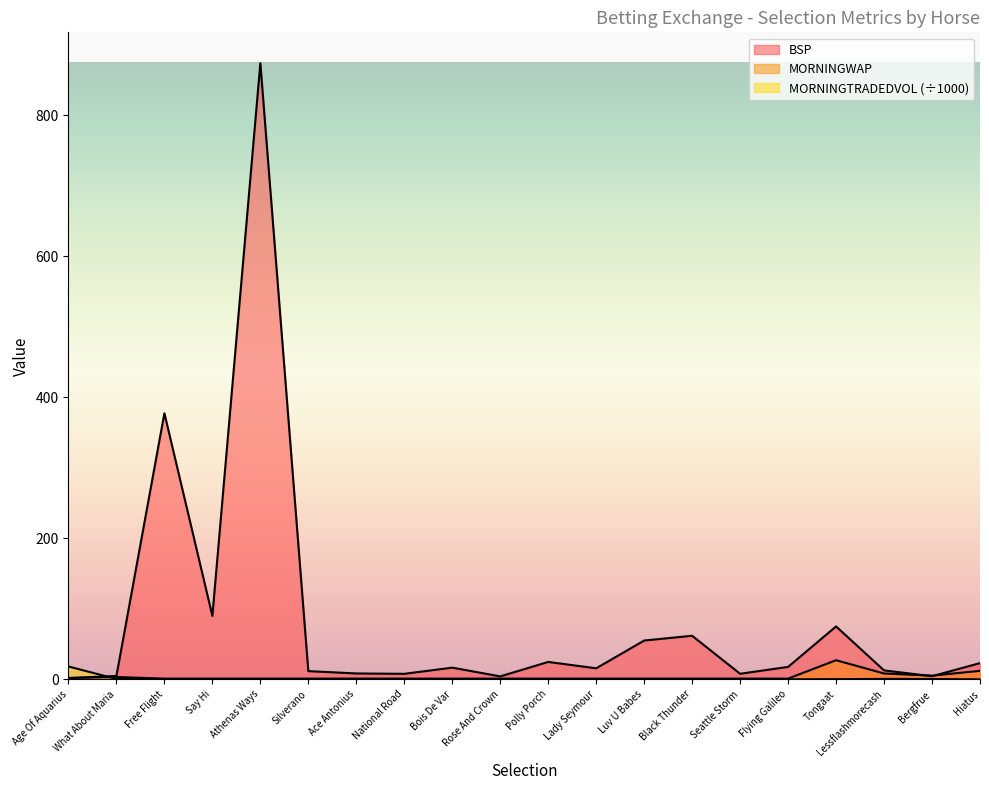

True or false: BSP has more than 2 points higher than both neighbors.

True